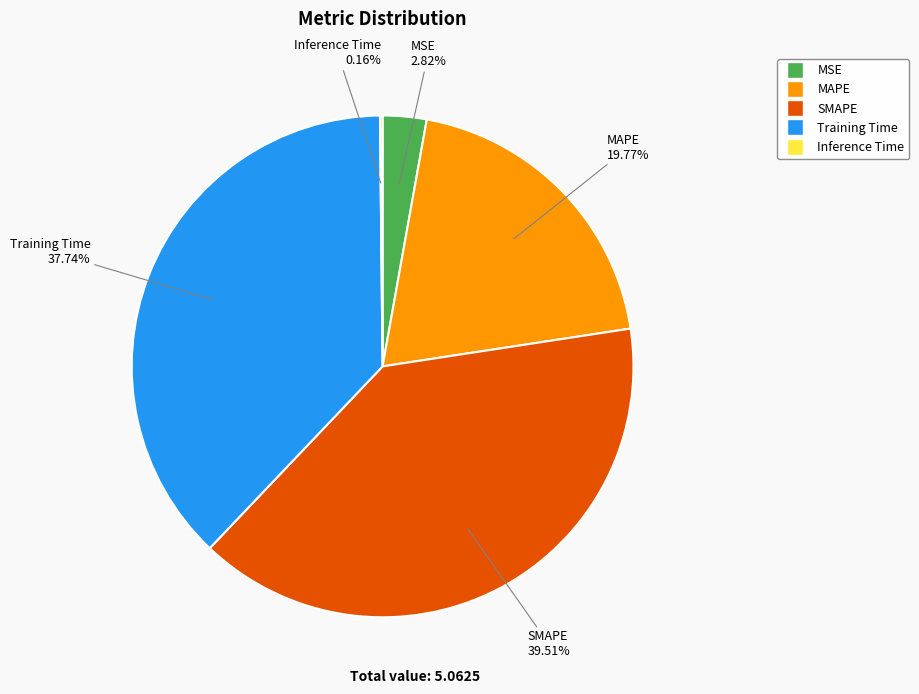

Which category has the biggest portion of the pie?

SMAPE